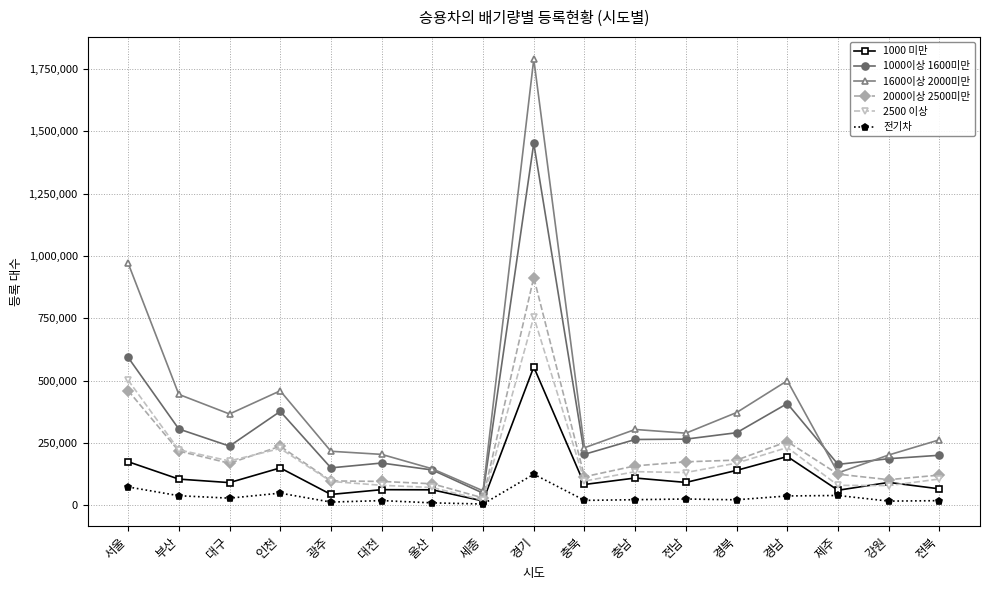

List the series in order of their peak value, highest first.

1600이상 2000미만, 1000이상 1600미만, 2000이상 2500미만, 2500 이상, 1000 미만, 전기차